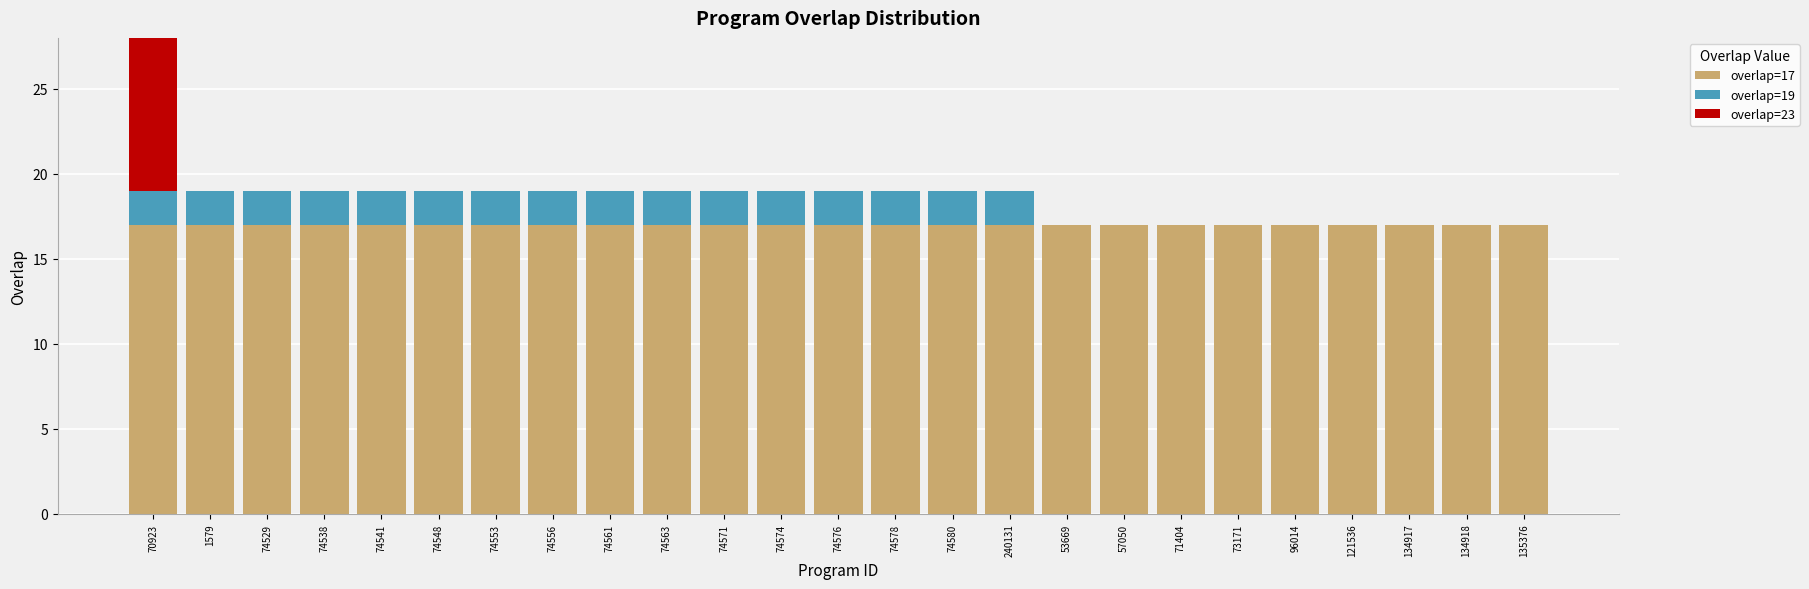

What is the maximum value shown in the chart?

23